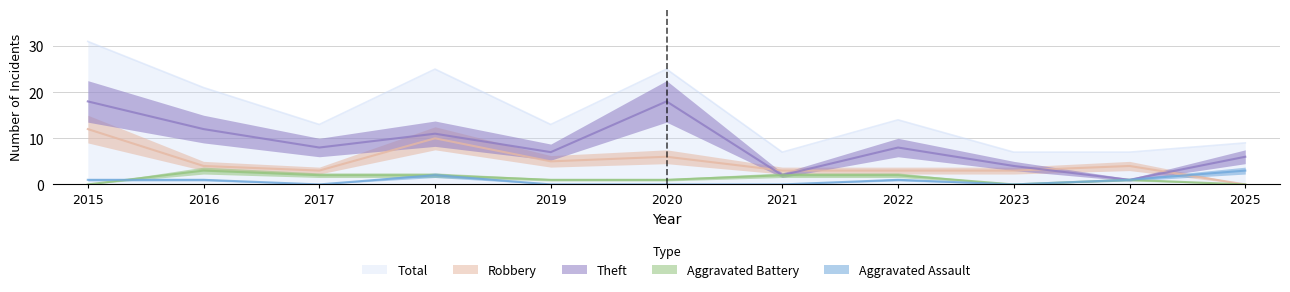

What is the difference between the maximum and minimum values in the Robbery series?

12